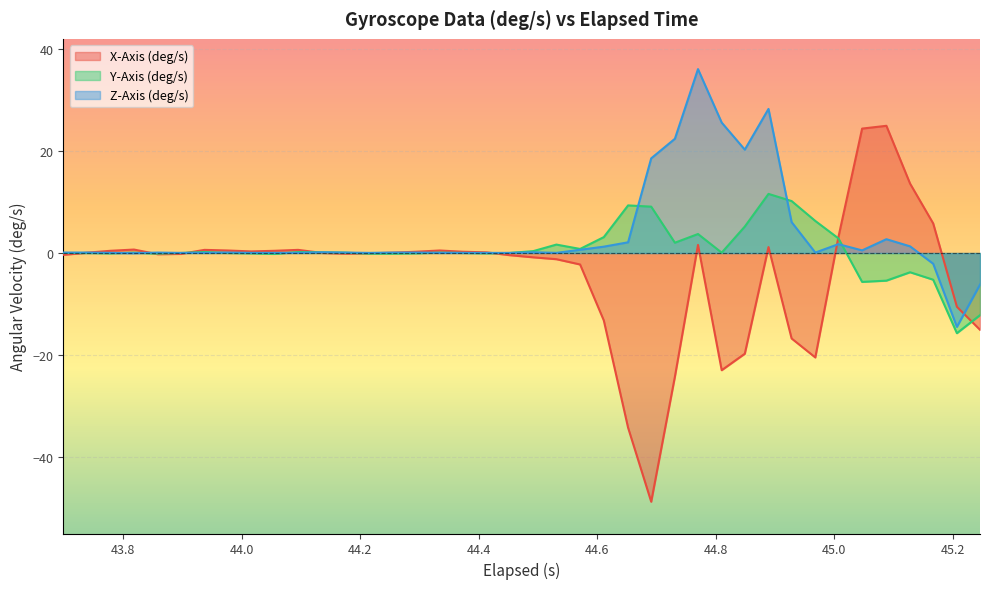

What is the minimum value shown in the chart?

-48.8